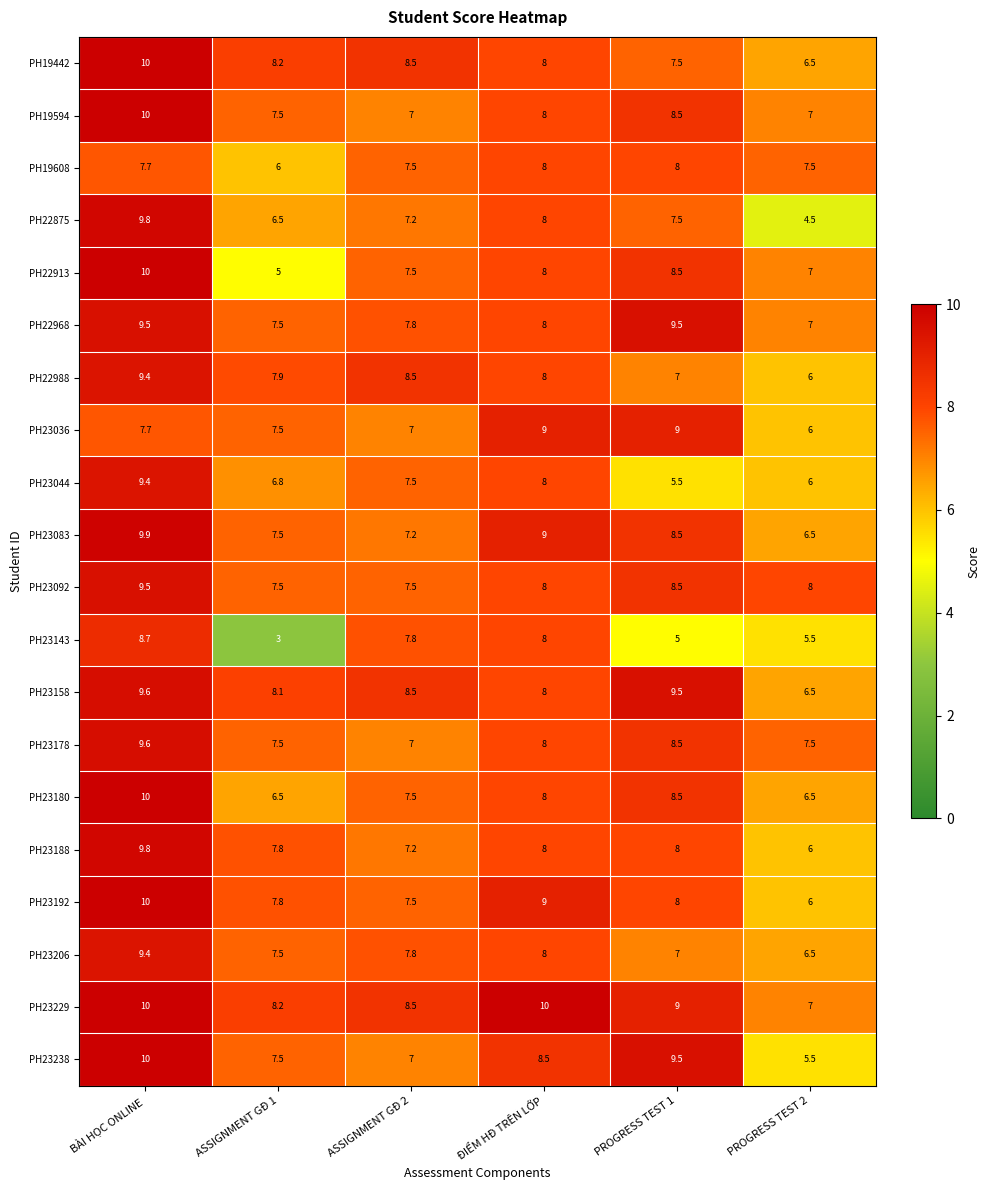

What is the sum of all PH19608 values?

44.7